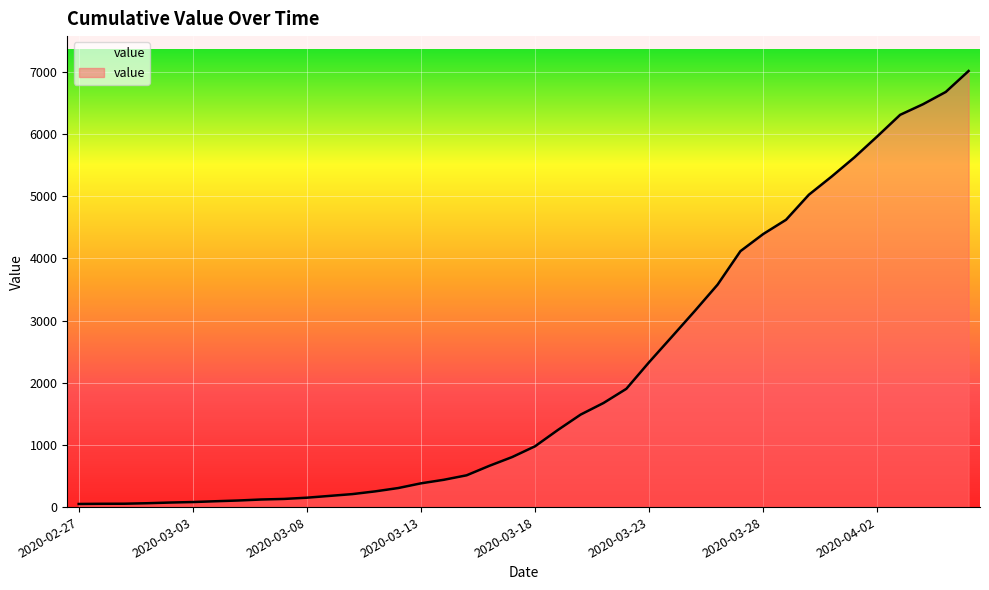

What is the maximum value shown in the chart?

7014